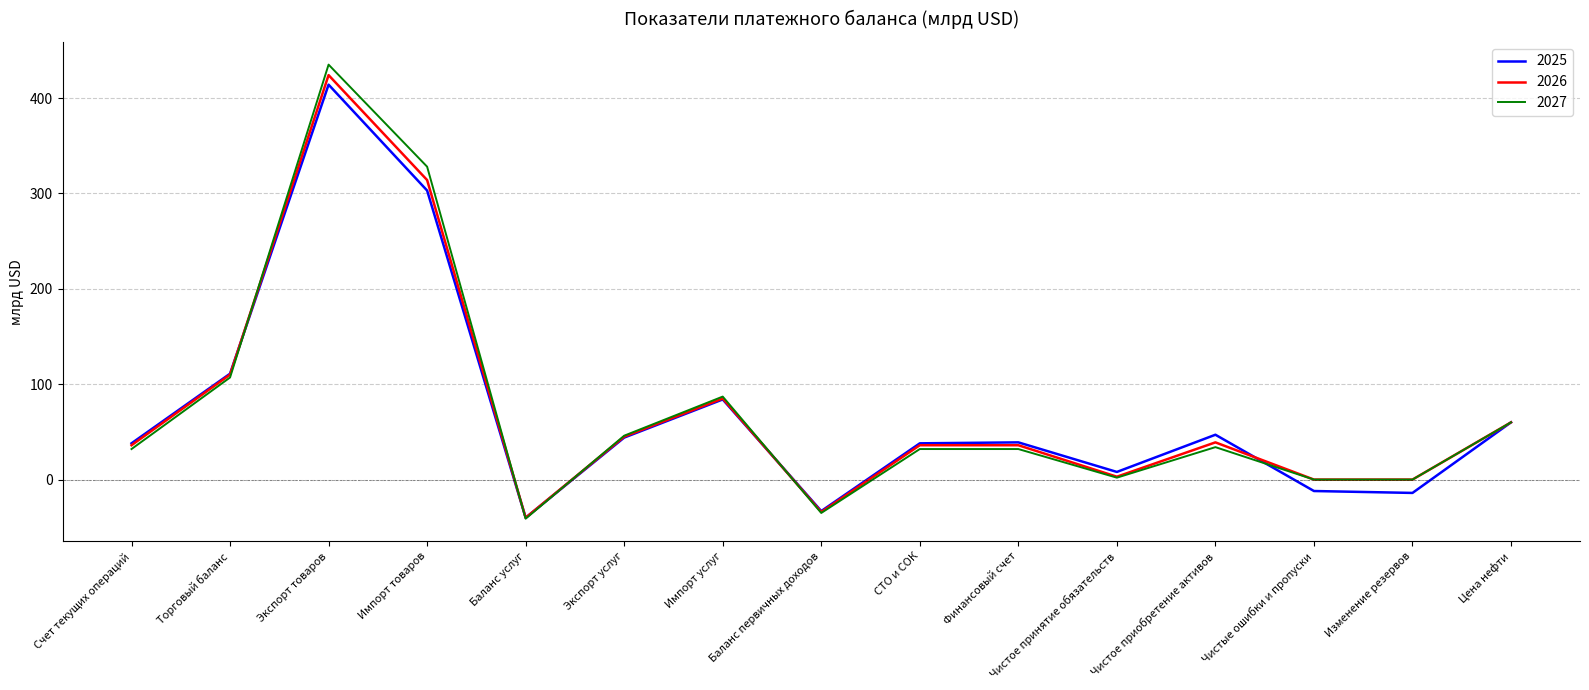

Rank the series at Импорт товаров from lowest to highest value.

2025, 2026, 2027